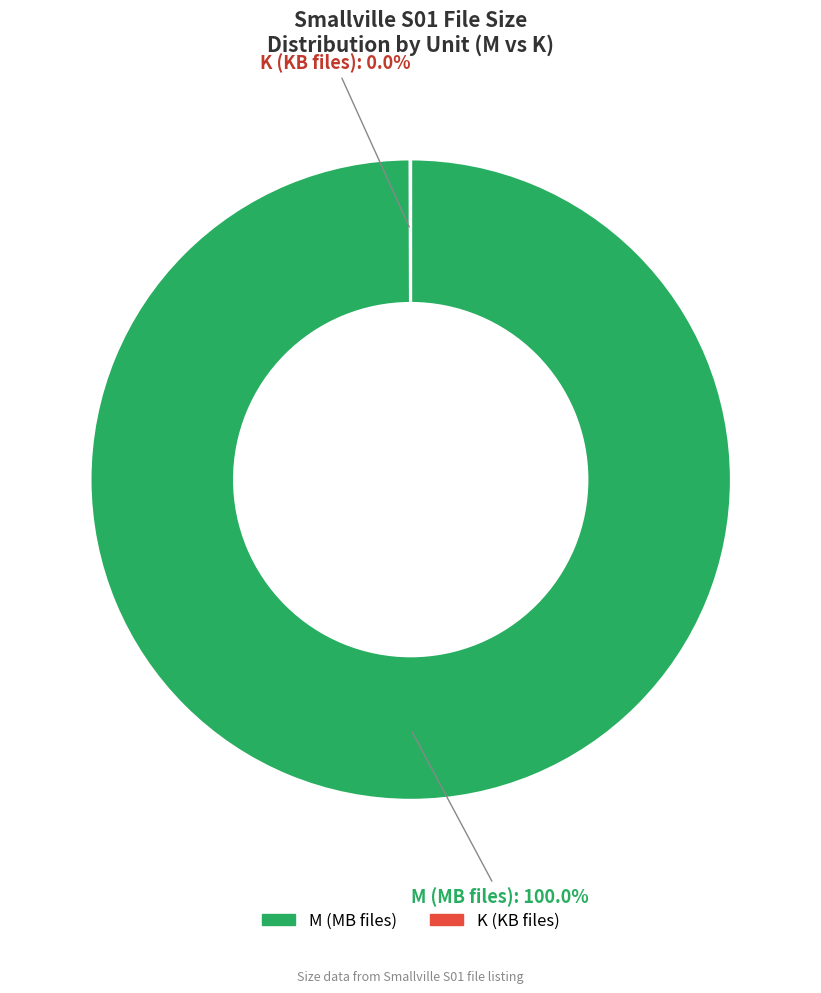

Is there a majority slice in this chart?

Yes